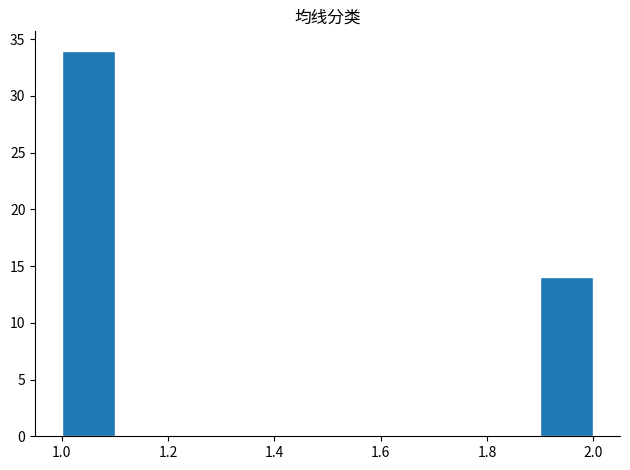

Reading left to right, list every bar in this chart as the range it spans on the x-axis followed by its height. The values are not printed on the chart, so give them approximately, as read against the axis.

1.0 to 1.1: 34
1.1 to 1.2: 0
1.2 to 1.3: 0
1.3 to 1.4: 0
1.4 to 1.5: 0
1.5 to 1.6: 0
1.6 to 1.7: 0
1.7 to 1.8: 0
1.8 to 1.9: 0
1.9 to 2.0: 14